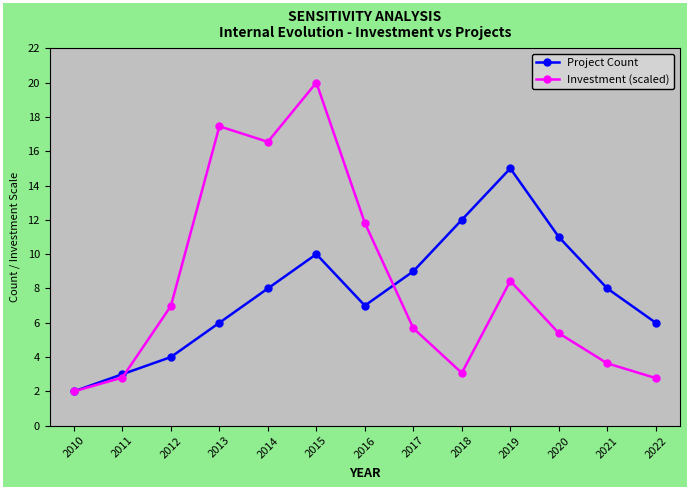

What is the lowest value of the Investment (scaled) series?

2.0